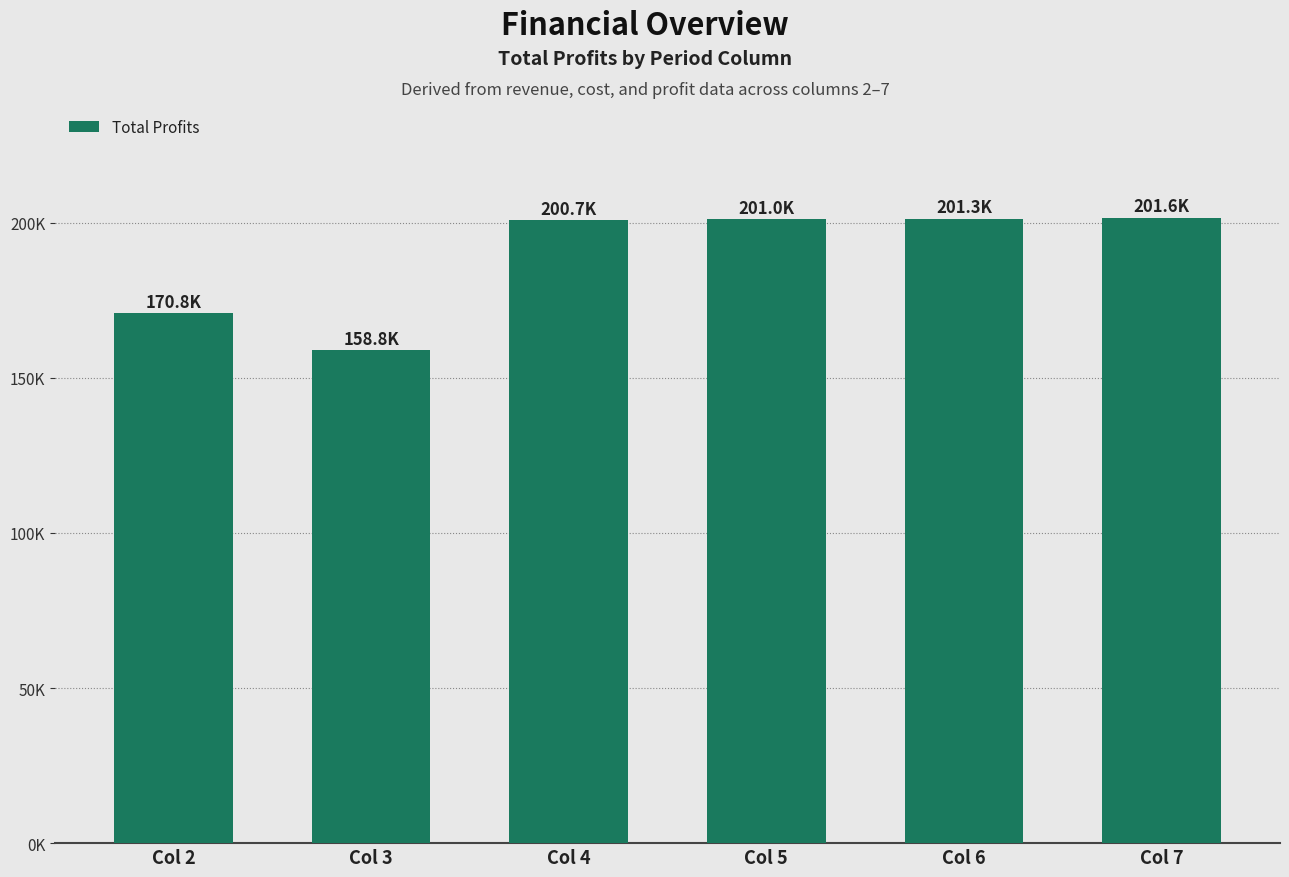

What is the value of the 5th bar from the left?

201306.2